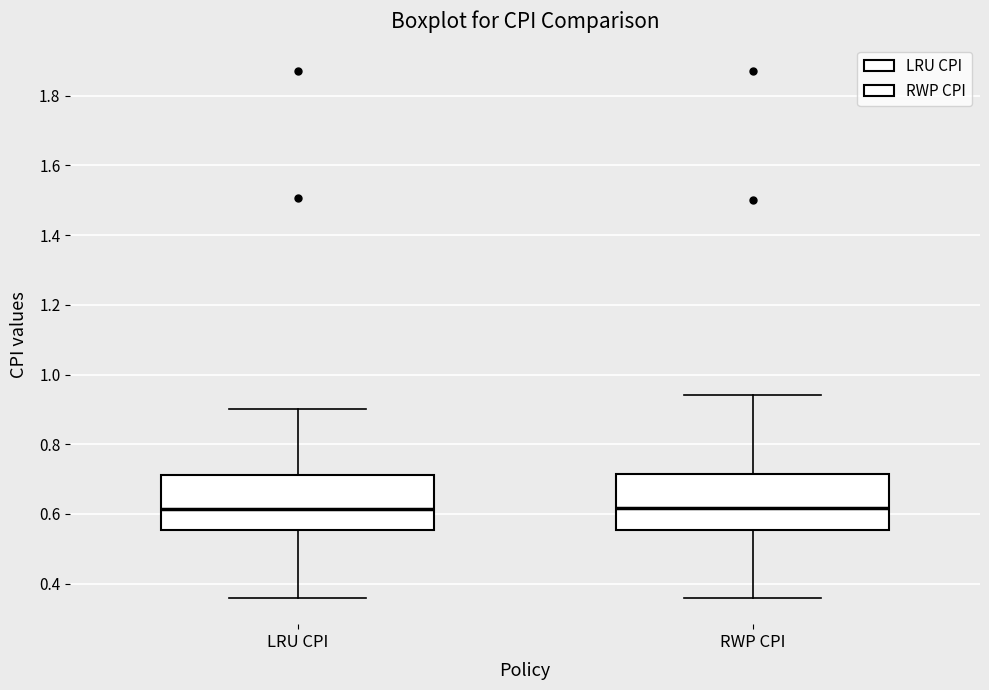

Reading left to right, read every box against the y-axis: the position of its median line, the range the box covers, and the ends of its whiskers. The values are not printed on the chart, so give them approximately, as read against the axis.

LRU CPI: median 0.62, box 0.56 to 0.72, whiskers 0.36 to 0.90
RWP CPI: median 0.62, box 0.56 to 0.72, whiskers 0.36 to 0.94